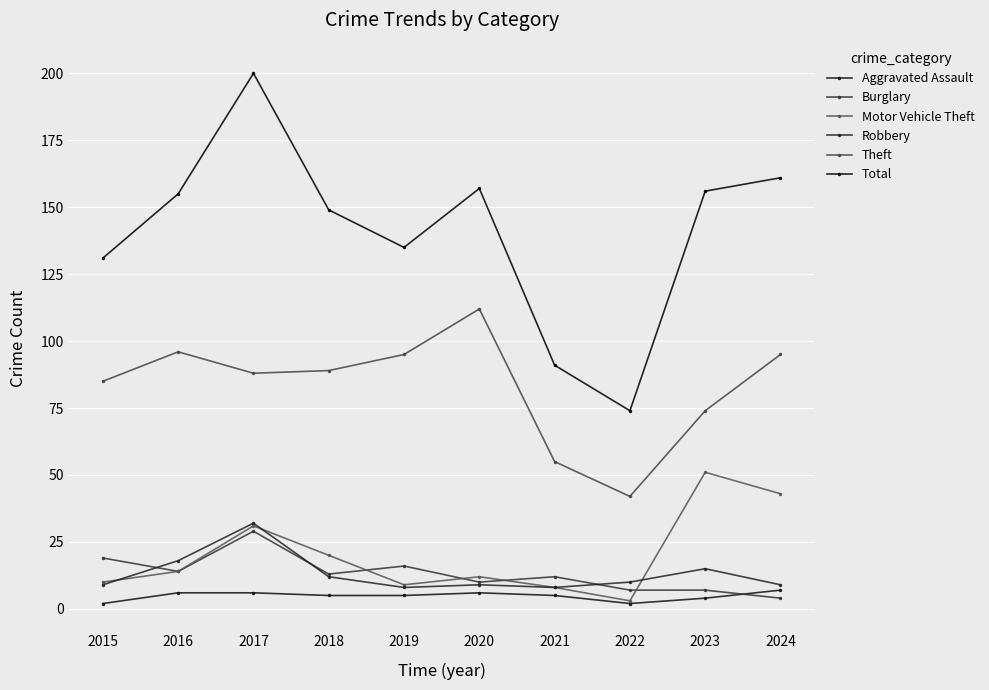

Which series has the largest range (max minus min)?

Total